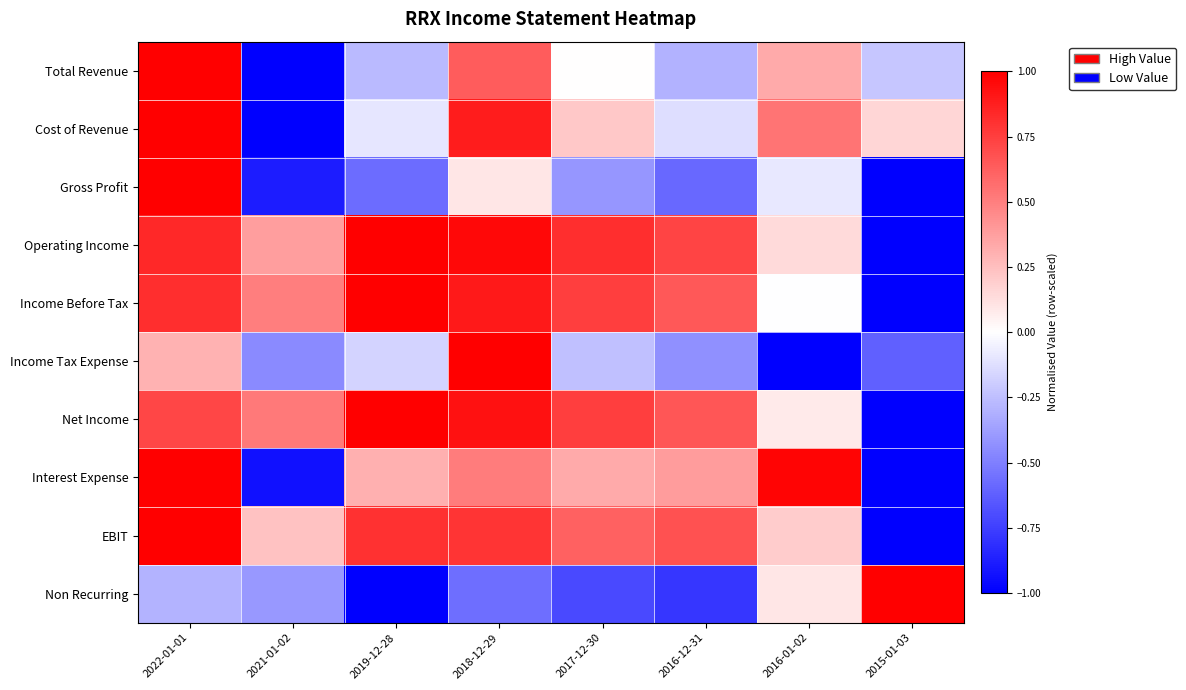

What is the greatest value displayed?

1.0